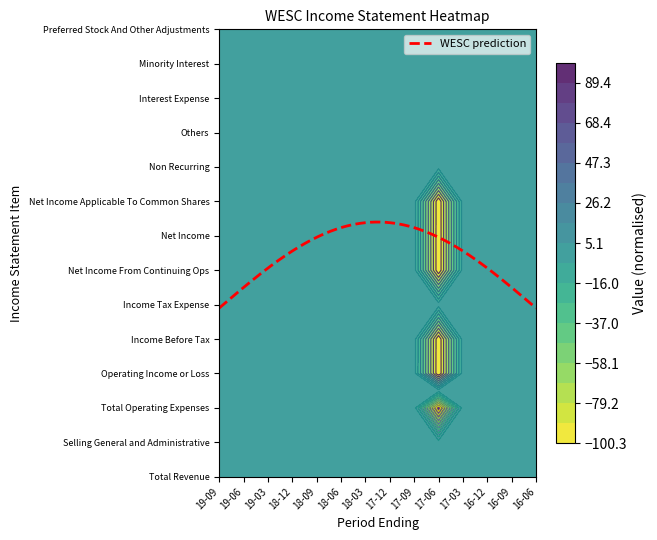

How many categories are shown in the chart?

14